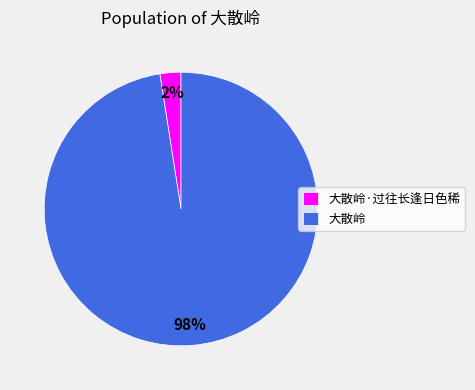

To the nearest percent, what is the average slice percentage?

50%